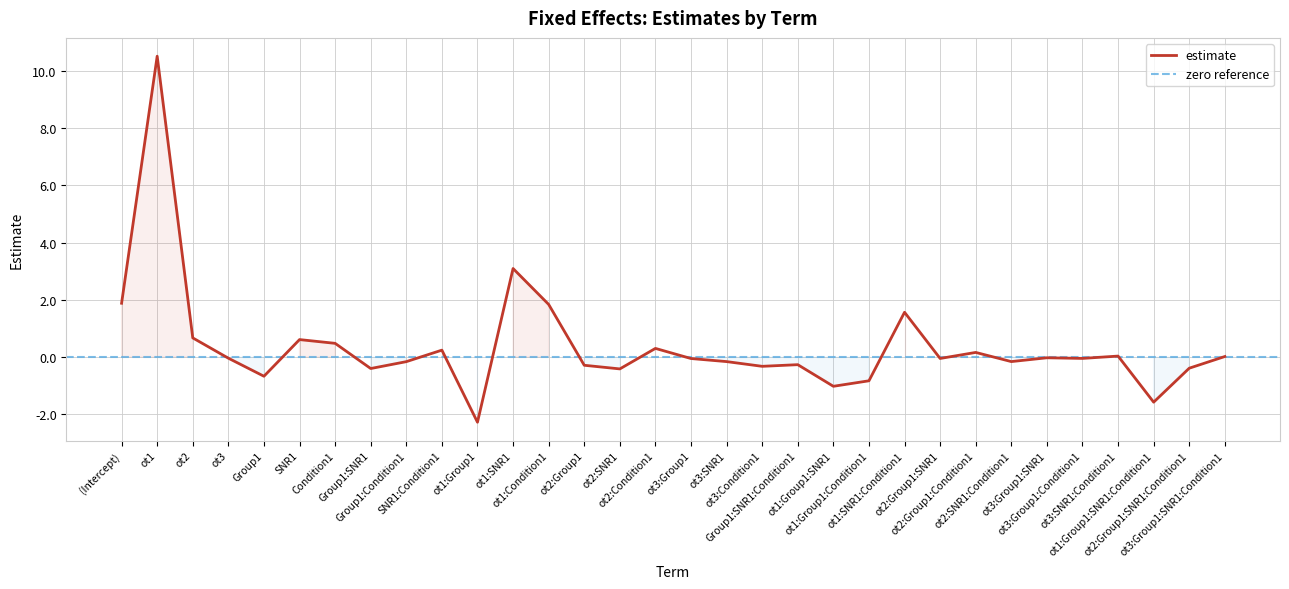

Which category has the lowest value across all series?

ot1:Group1